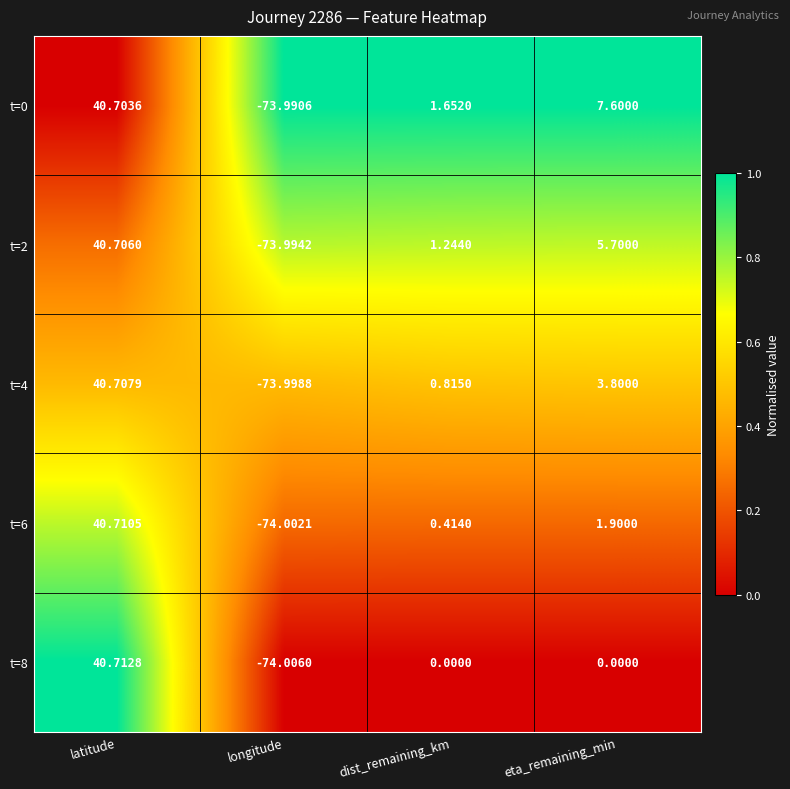

At which category is the sum across all series the highest?

latitude